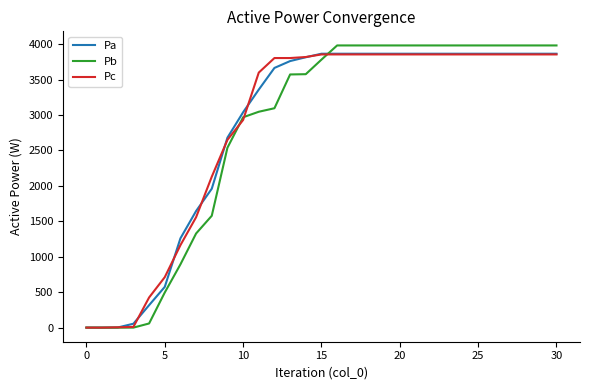

What is the greatest value displayed?

3982.9